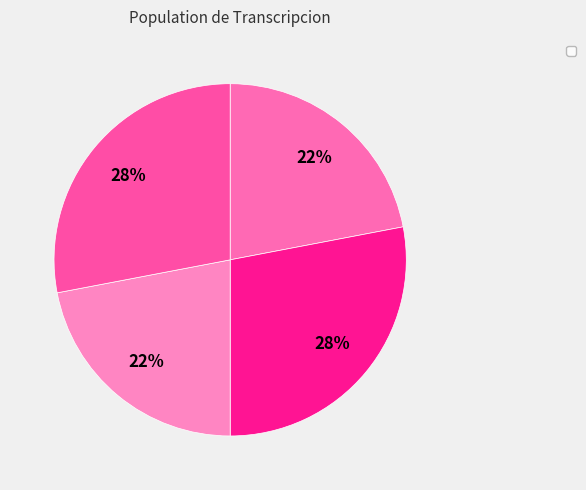

How many segments does this pie chart have?

4